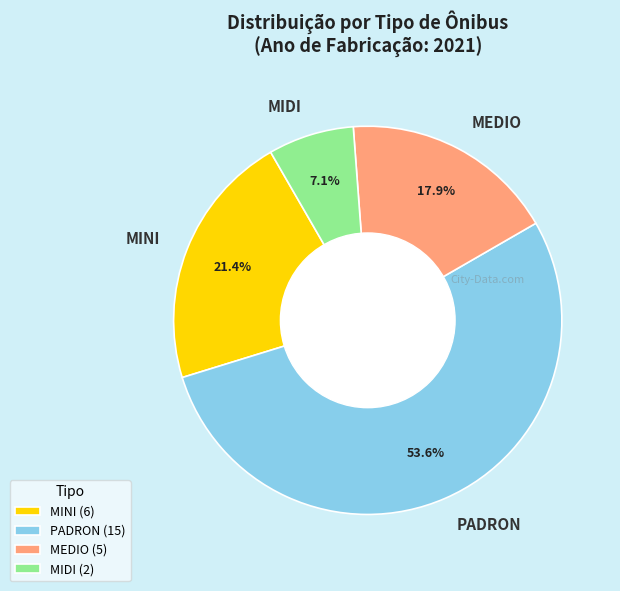

Is it true that PADRON is 54% of the pie?

True